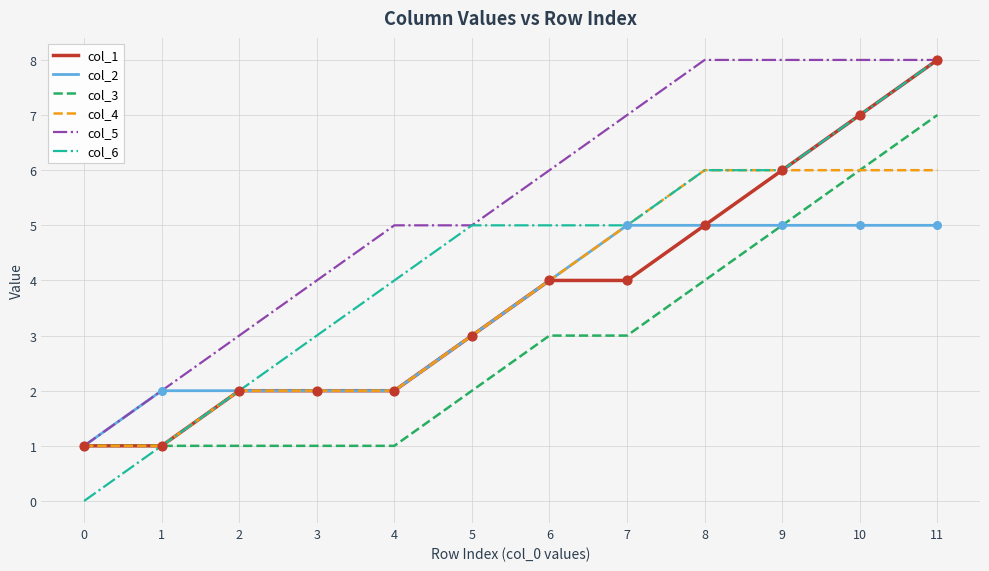

What are all the series names shown in the legend?

col_1, col_2, col_3, col_4, col_5, col_6